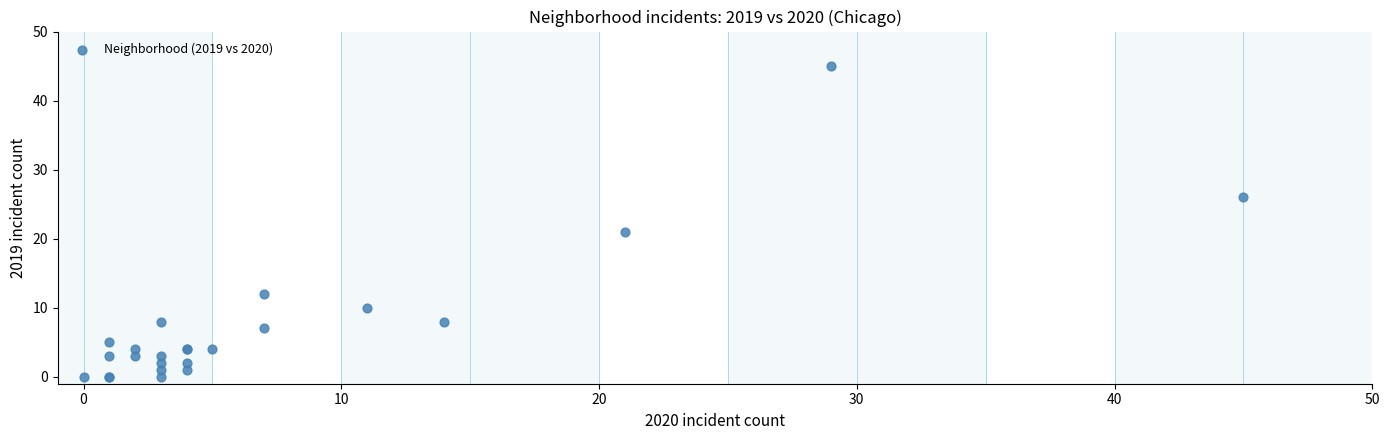

What Y value in the scatter plot is closest to 22?

21